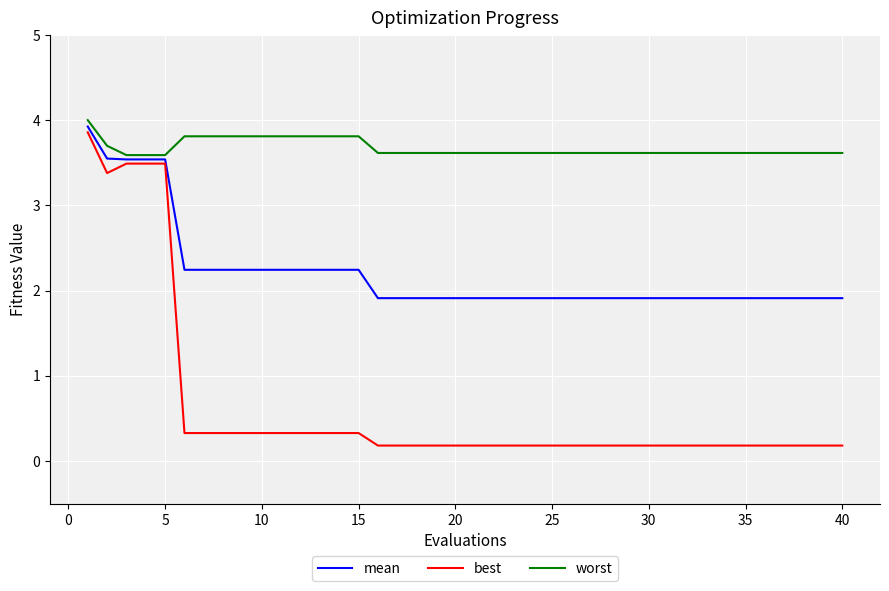

What is the greatest value displayed?

4.0